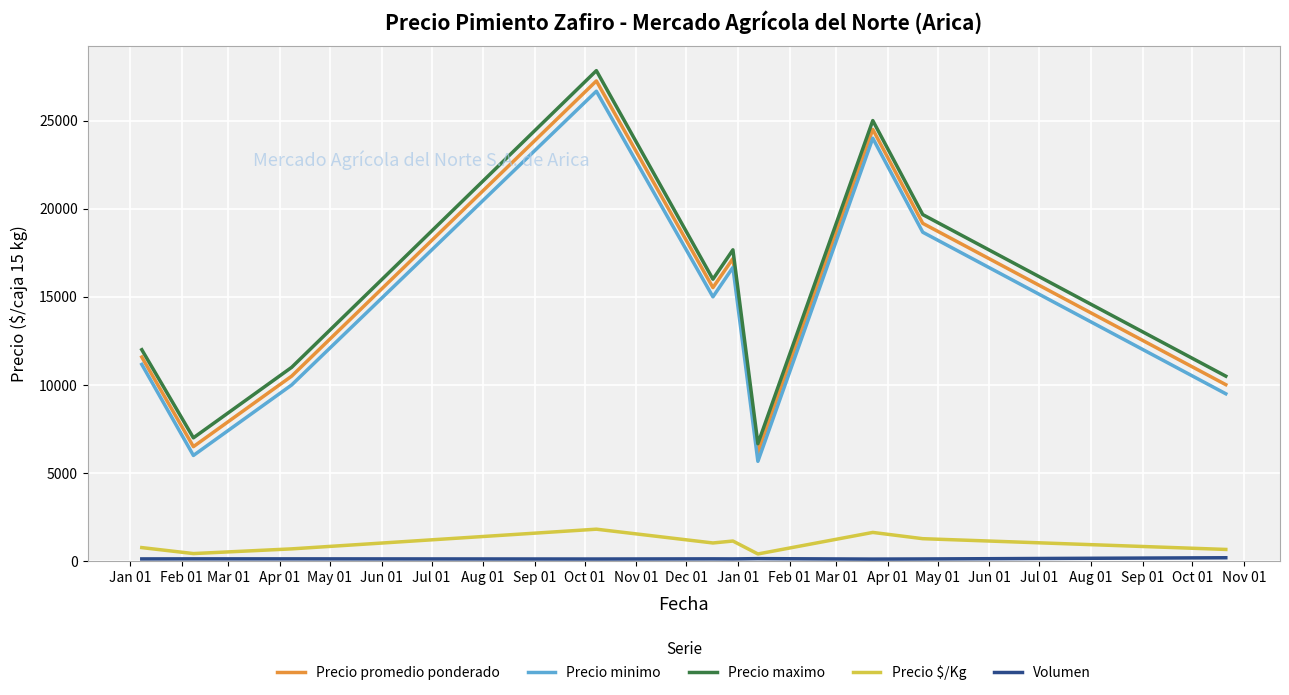

True or false: Precio promedio ponderado and Precio maximo intersect in this chart.

False